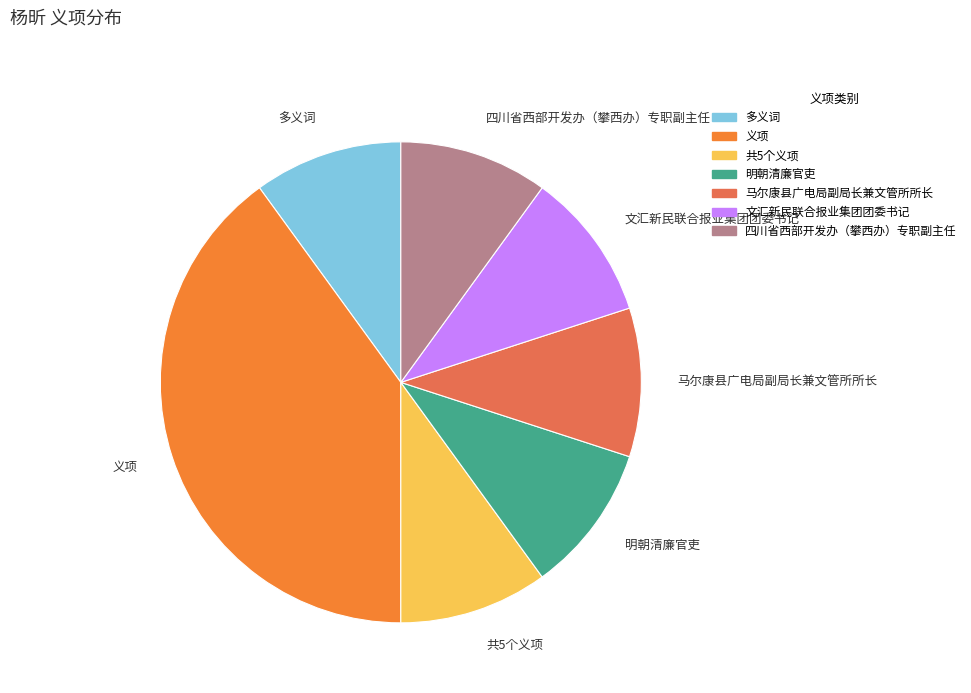

How many segments does this pie chart have?

7